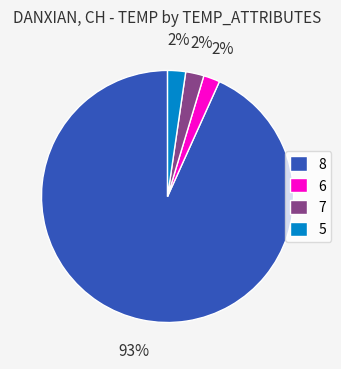

Which slice is the largest?

8